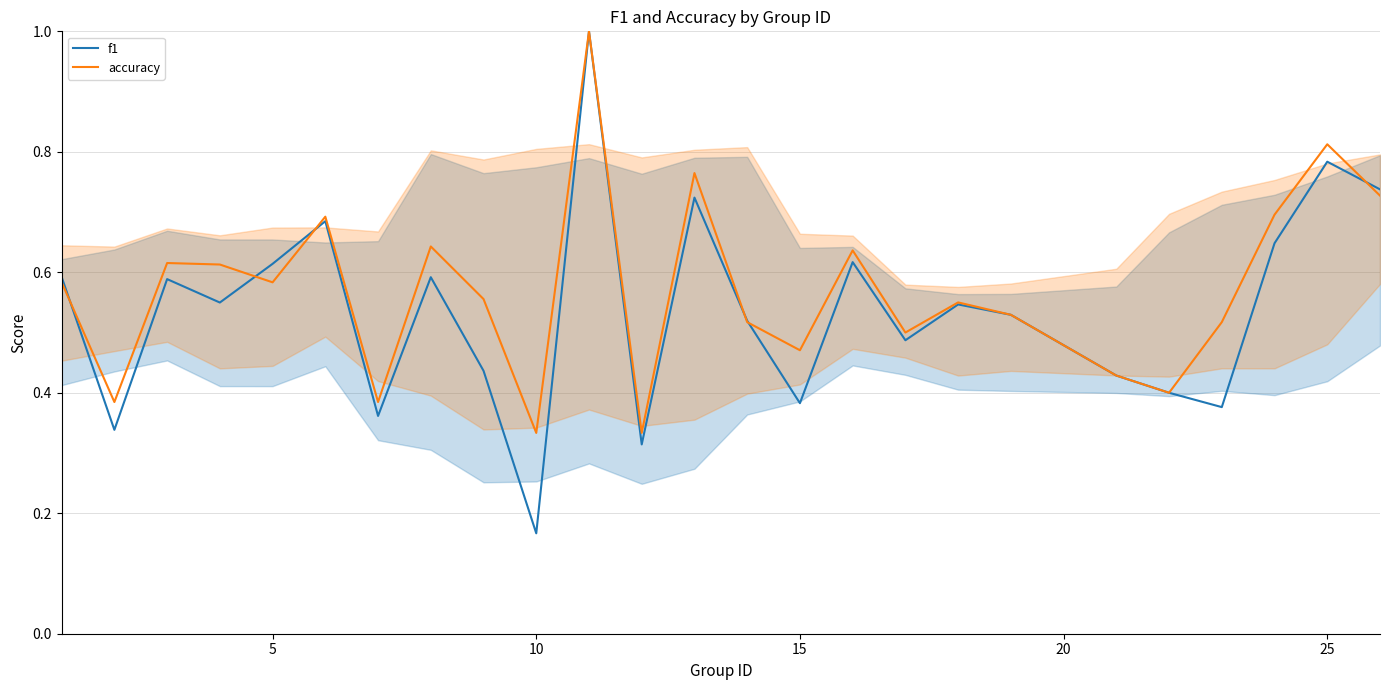

Which category has the lowest value across all series?

10